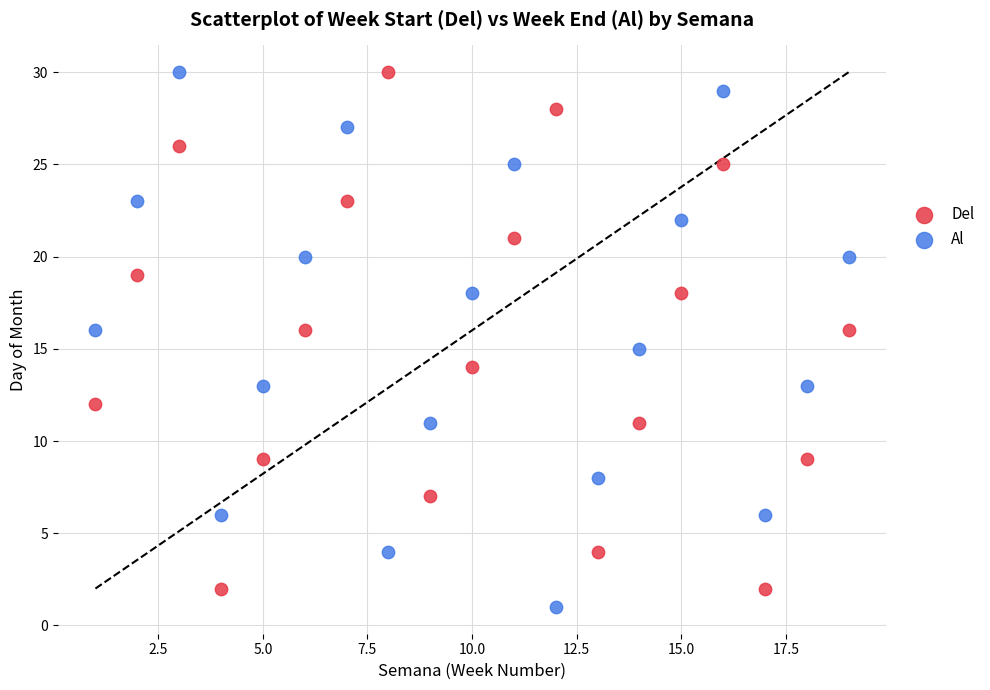

Which series has the largest Y range (max minus min)?

Al